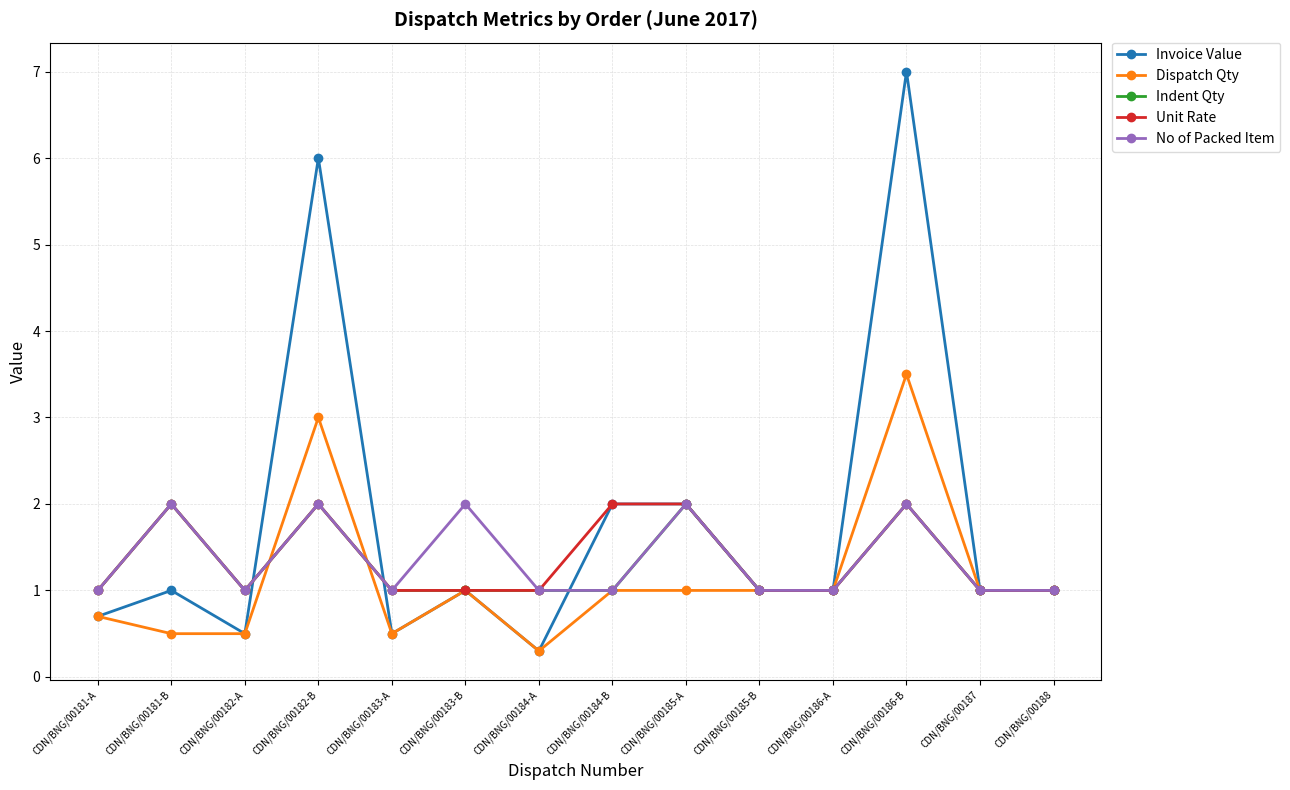

What is the total value across all series at CDN/BNG/00184-B?

7.0